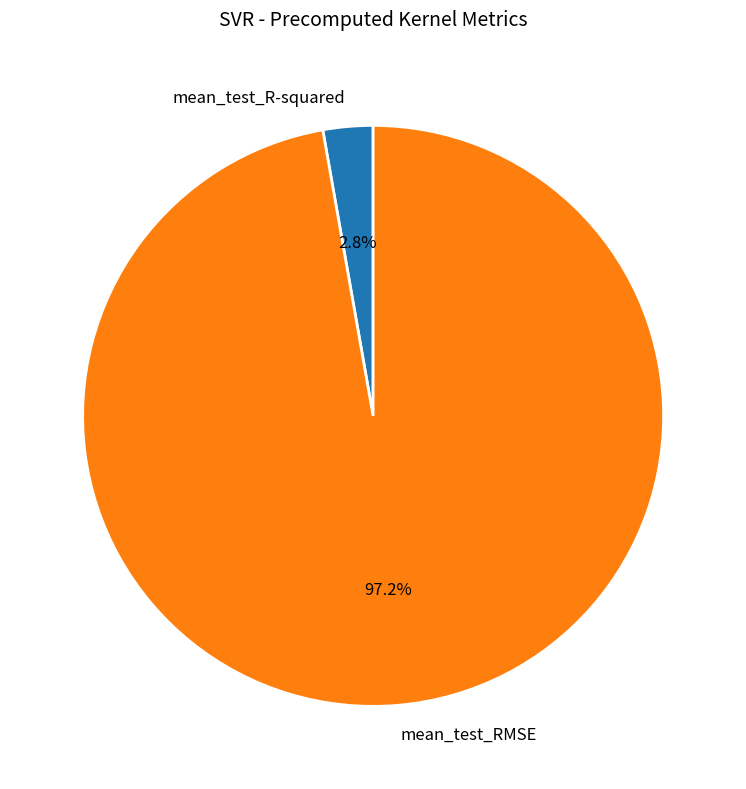

Is there any slice that represents more than half of the pie?

Yes